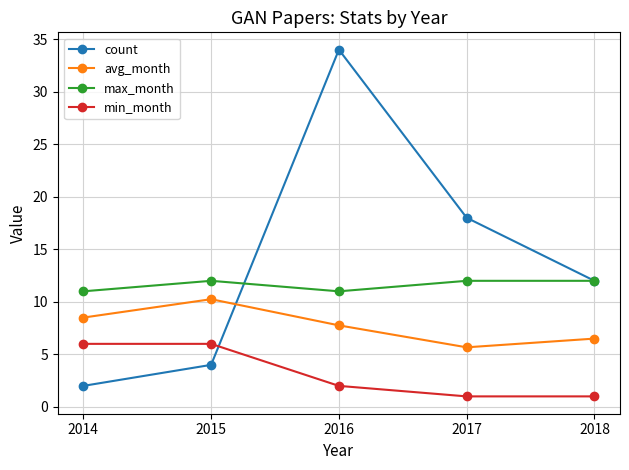

Rank the series at 2015 from lowest to highest value.

count, min_month, avg_month, max_month